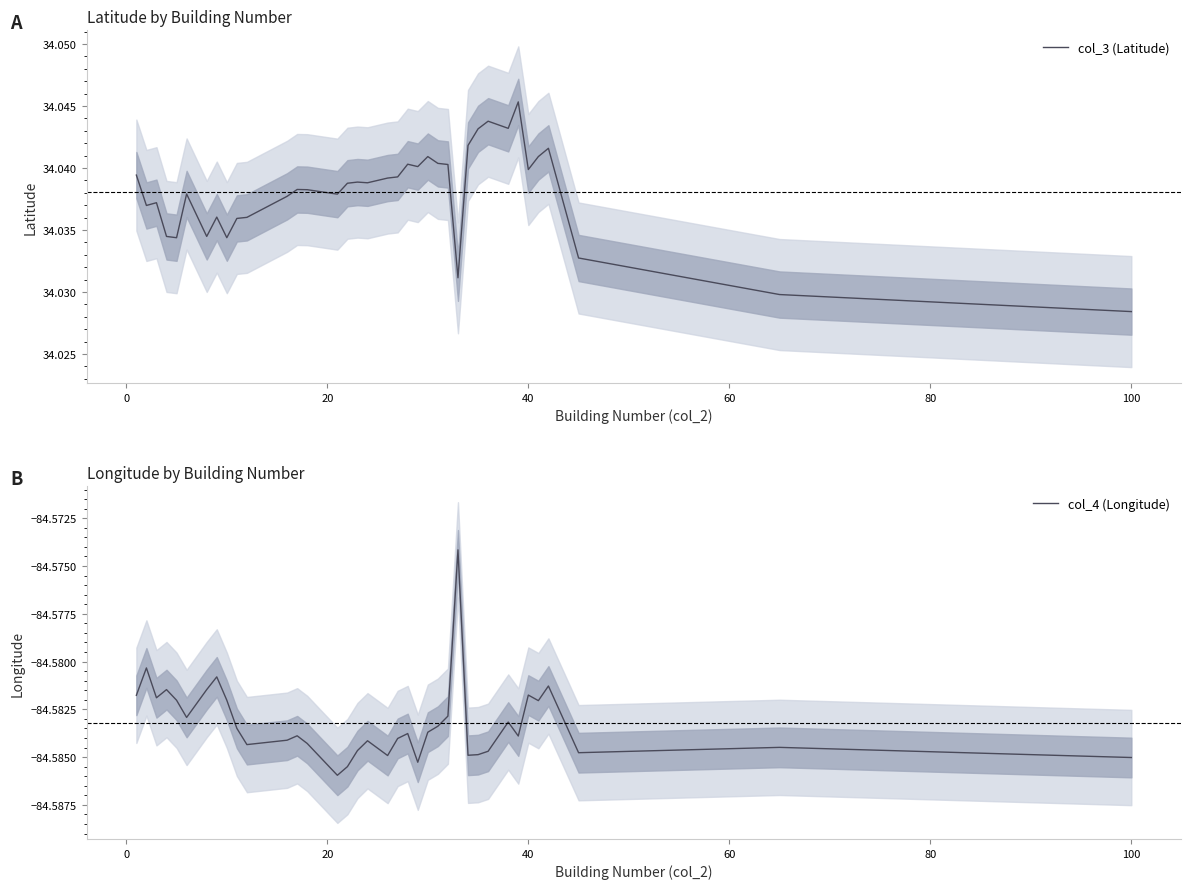

What is the minimum value for col_3 (Latitude)?

34.0